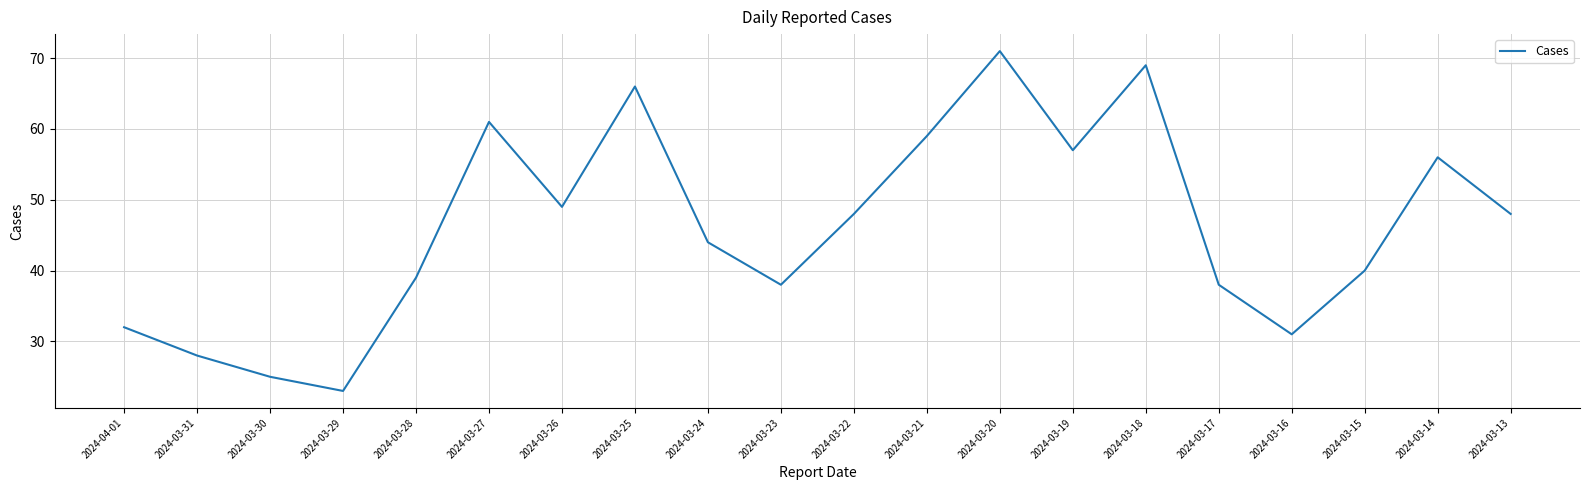

Does the chart display data point markers on the line(s)?

No